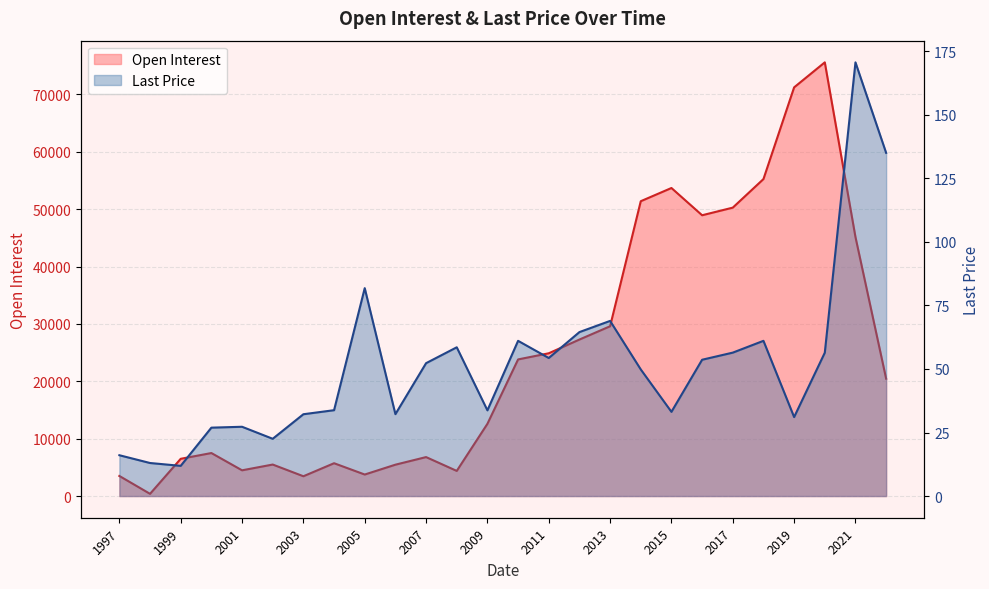

What is the smallest value displayed?

11.9